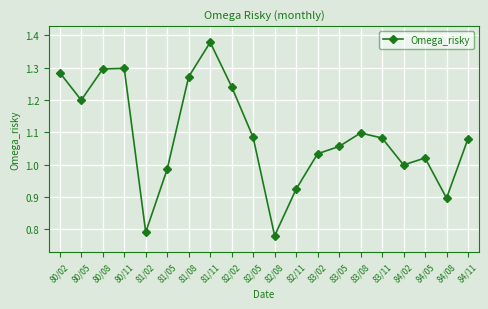

At which category does the data reach its first local valley?

80/05